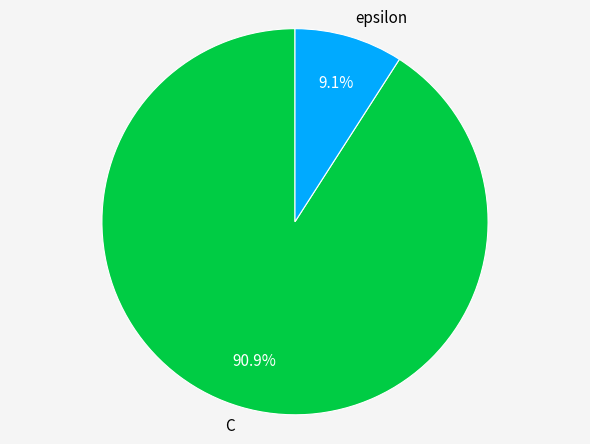

To the nearest percent, what is the average slice percentage?

50%